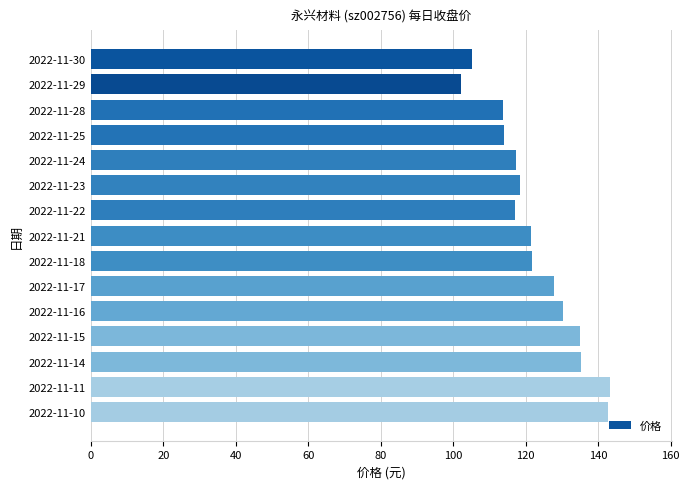

What is the value of the 1st bar from the top?

105.3